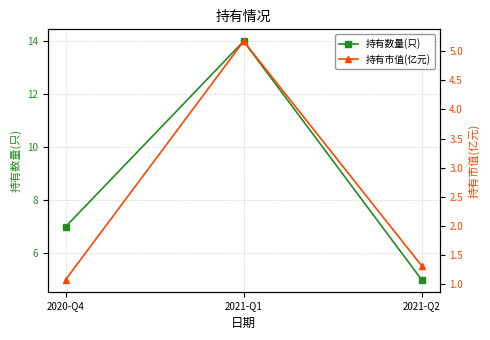

What is the value of the 持有市值(亿元) point at the 2nd from the left?

5.2